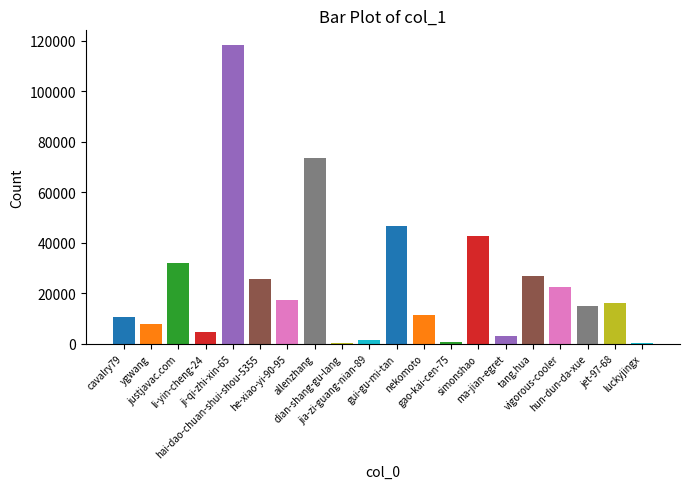

Between simonshao and jia-zi-guang-nian-89, which is larger?

simonshao